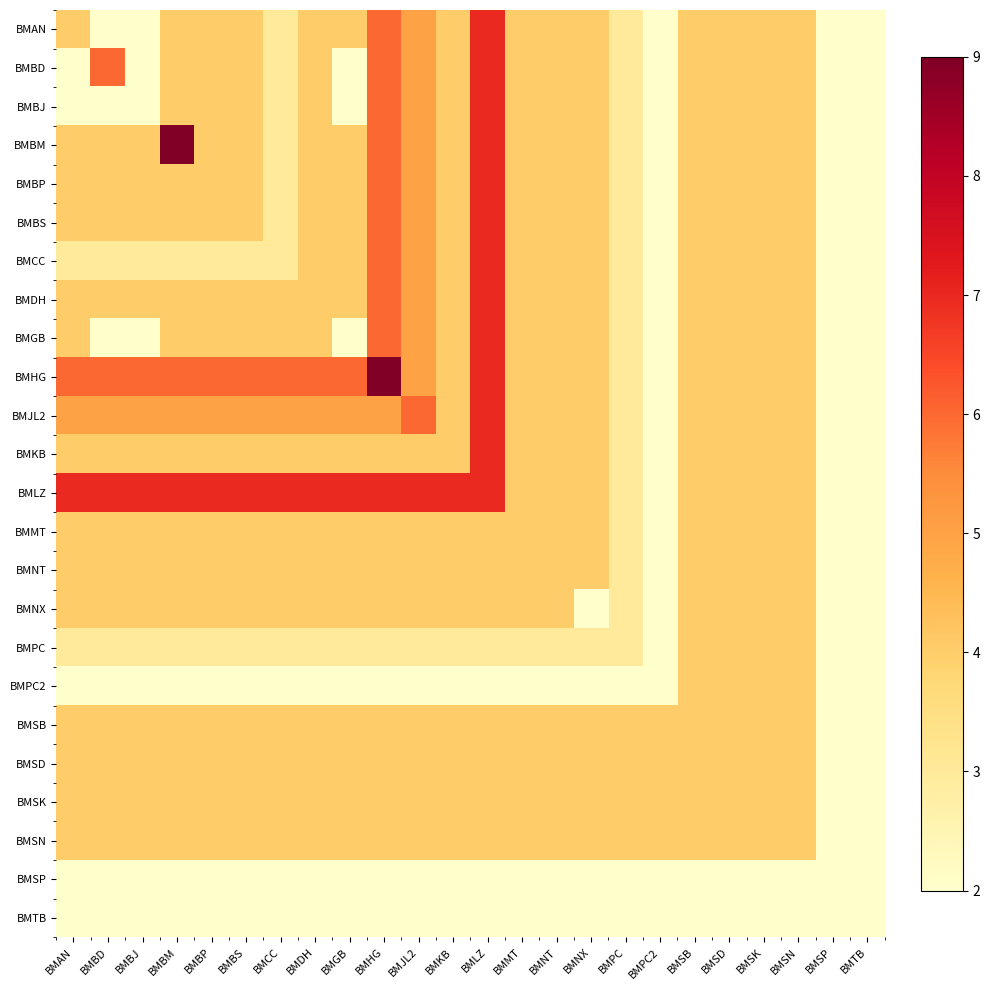

At BMBJ, list the series in order from largest to smallest.

BMLZ, BMHG, BMJL2, BMBM, BMBP, BMBS, BMDH, BMKB, BMMT, BMNT, BMNX, BMSB, BMSD, BMSK, BMSN, BMCC, BMPC, BMAN, BMBD, BMBJ, BMGB, BMPC2, BMSP, BMTB